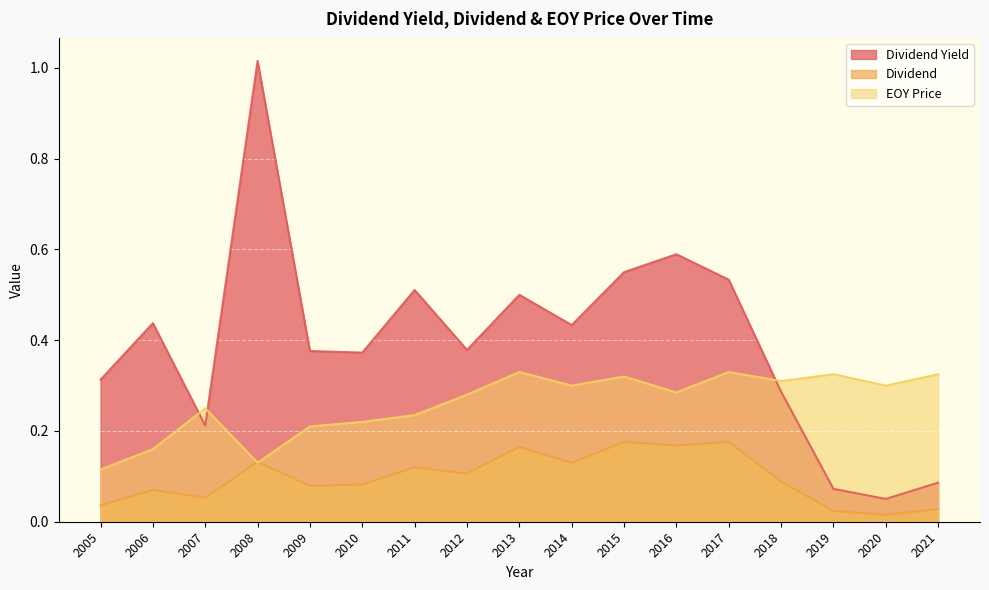

What value does the EOY Price series have at 2009?

0.2